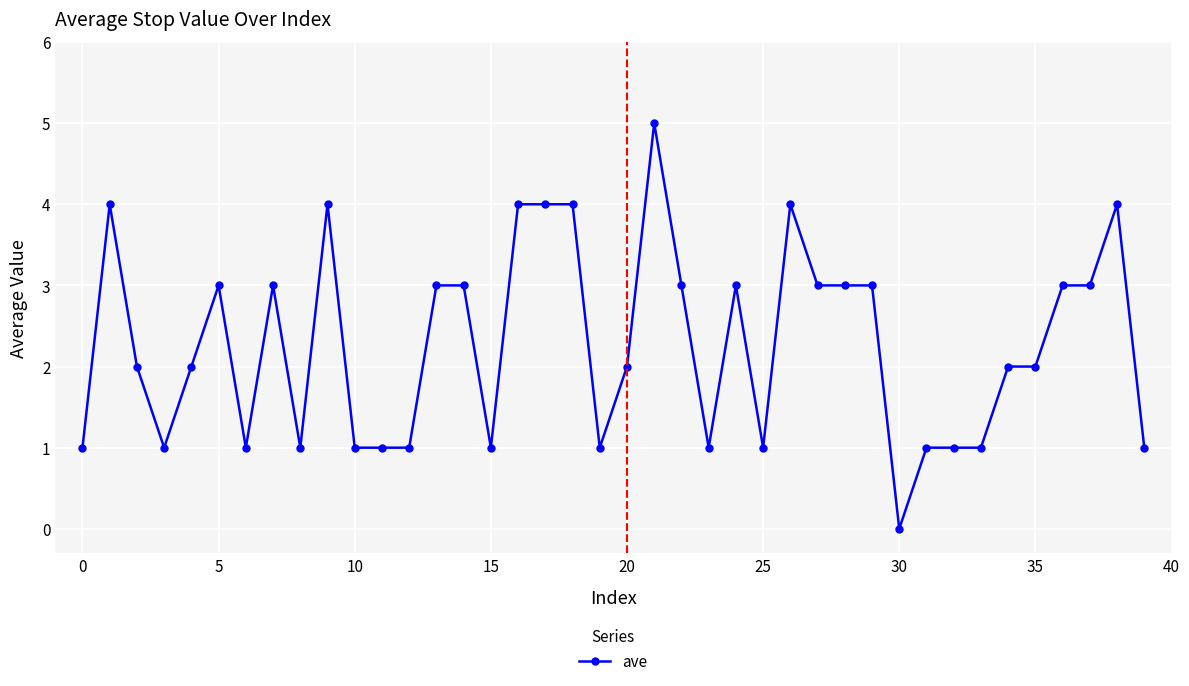

True or false: the data has more than 2 interior local peaks.

True